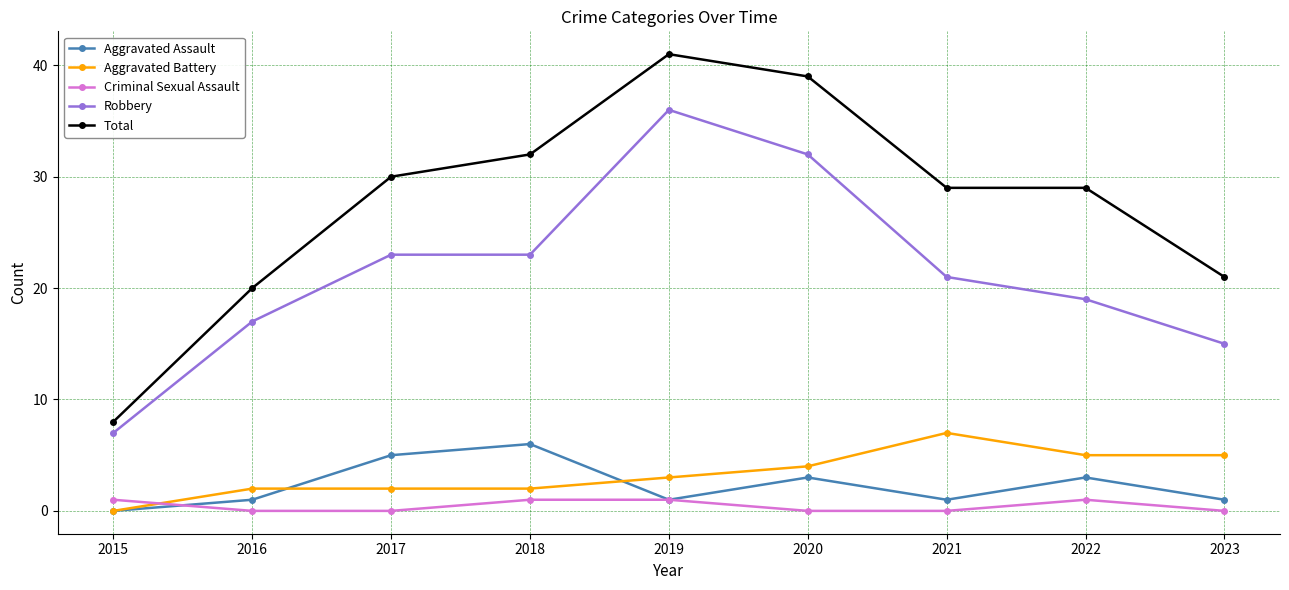

True or false: Total has a value of 37 at 2023.

False